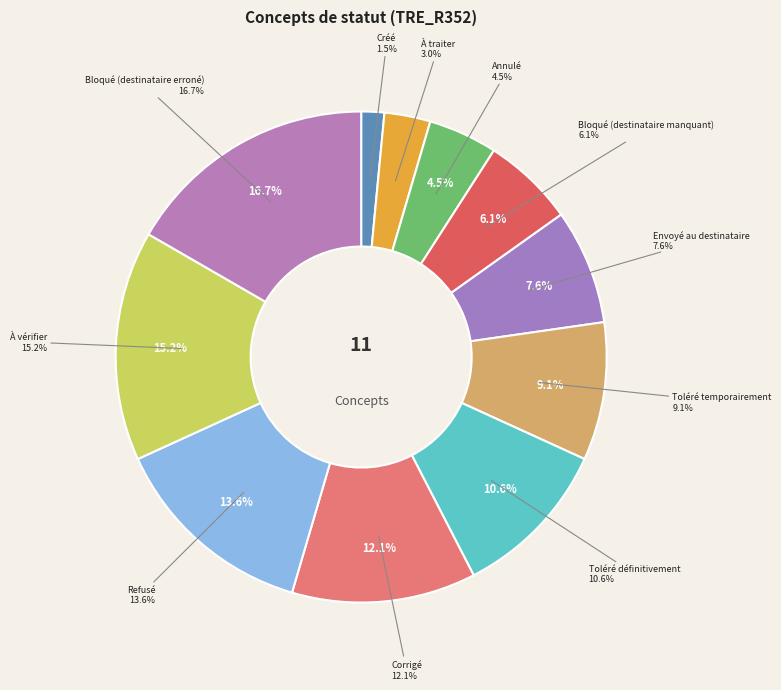

What percentage is the Bloqué (destinataire erroné) slice, to the nearest percent?

17%